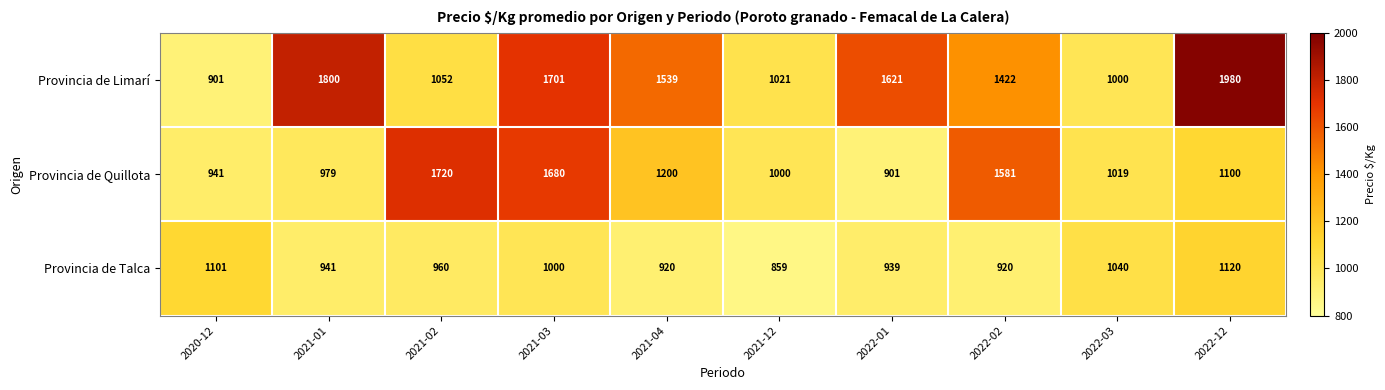

At 2021-04, list the series in order from largest to smallest.

Provincia de Limarí, Provincia de Quillota, Provincia de Talca